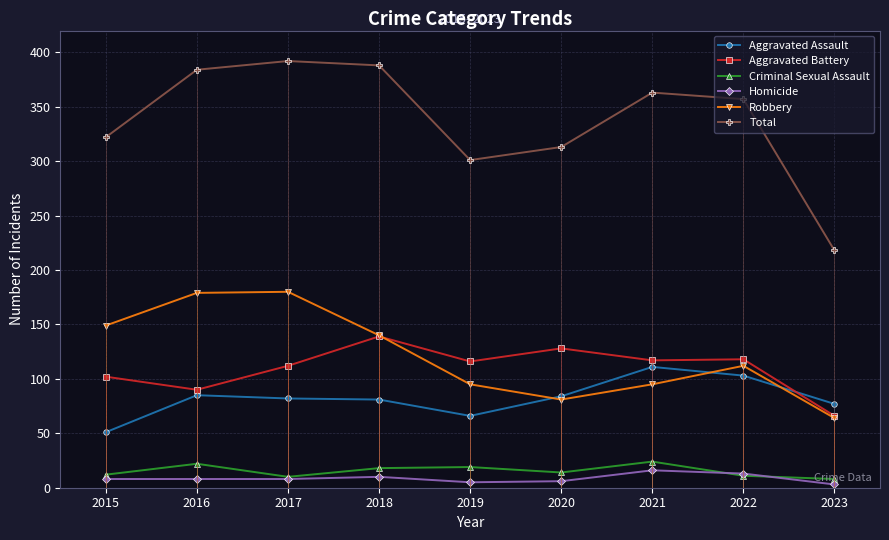

Where is the first local maximum for Aggravated Battery?

2018